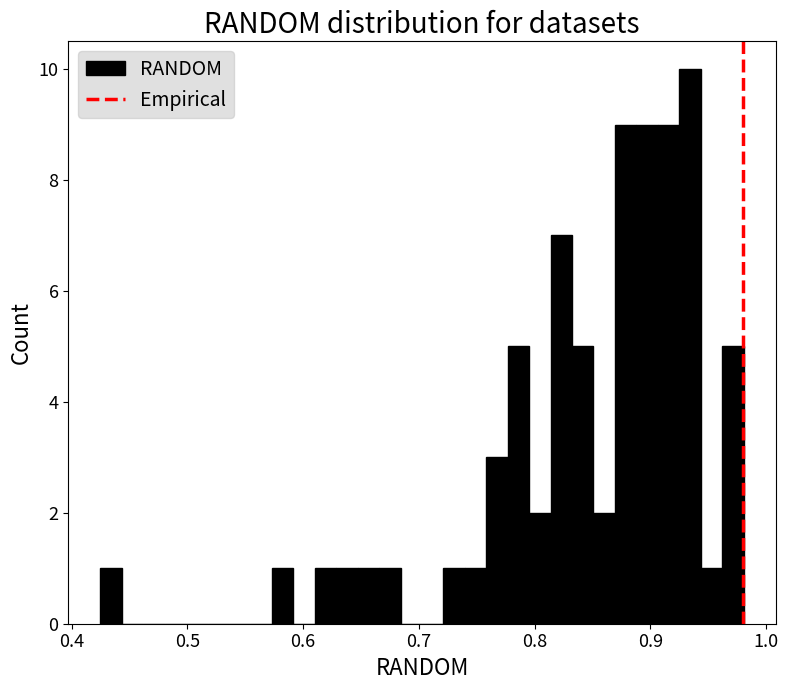

Read against the x-axis, roughly where is the centre of the tallest bar?

0.93